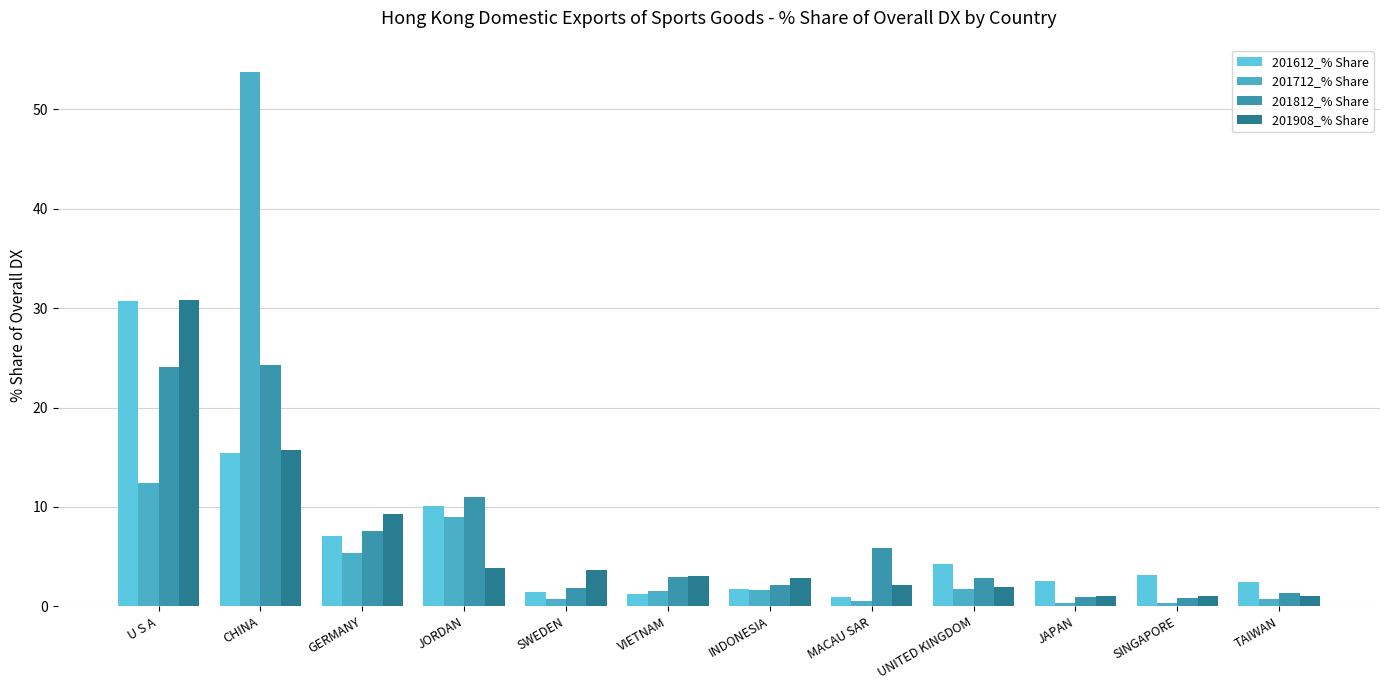

How many data points does each series have?

12